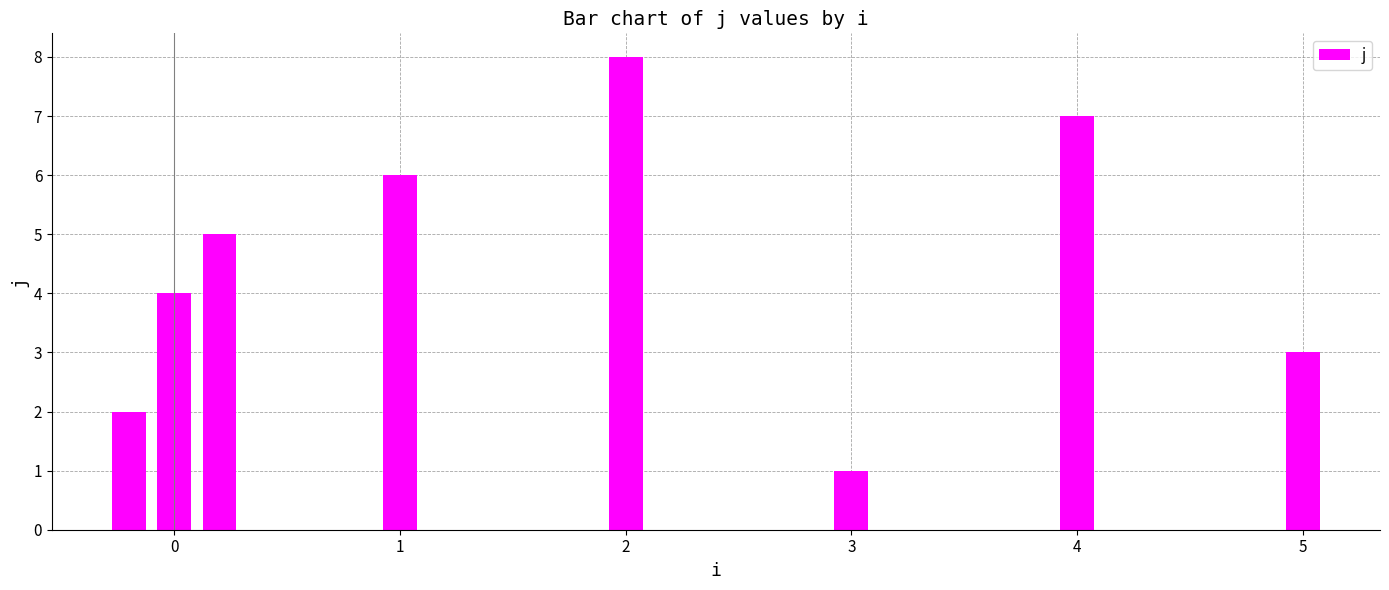

What is the minimum value shown in the chart?

1